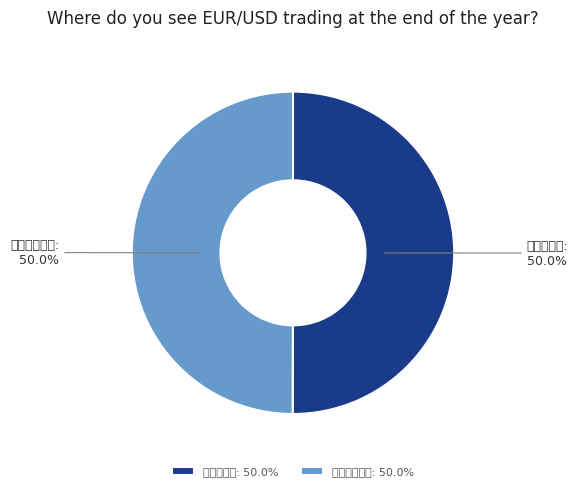

To the nearest percent, what percentage of the pie is 刘文成公祠?

50%